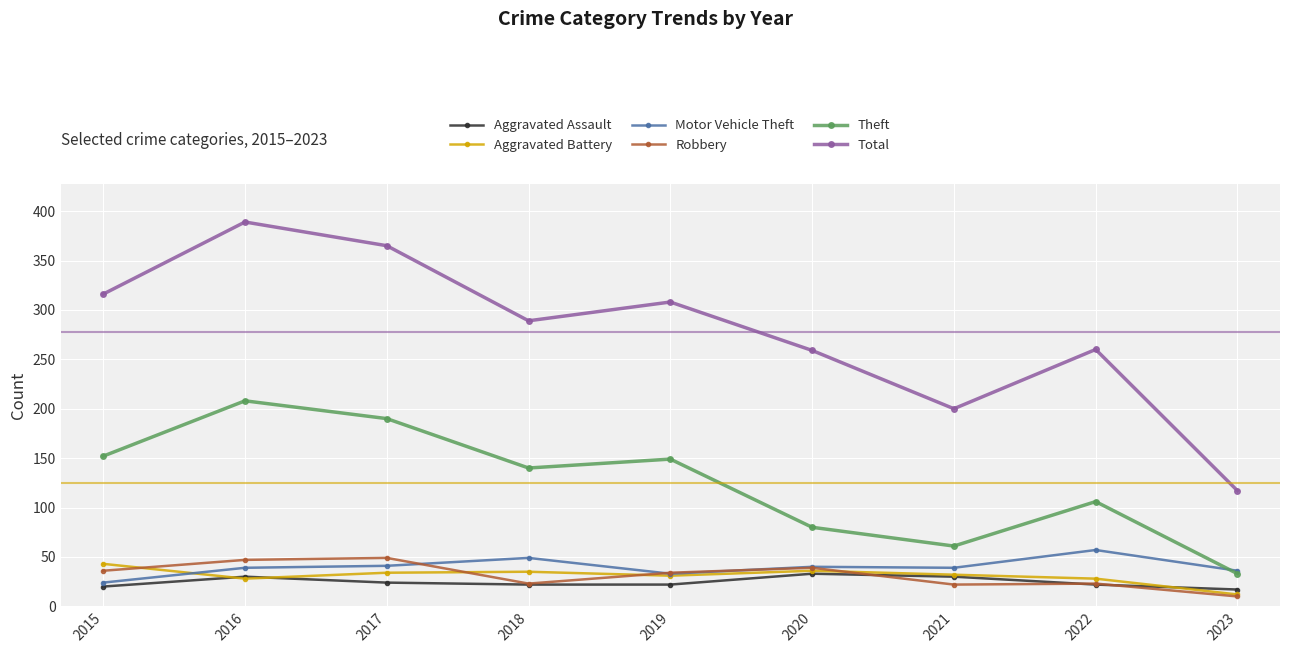

How many lines are shown in the chart?

6